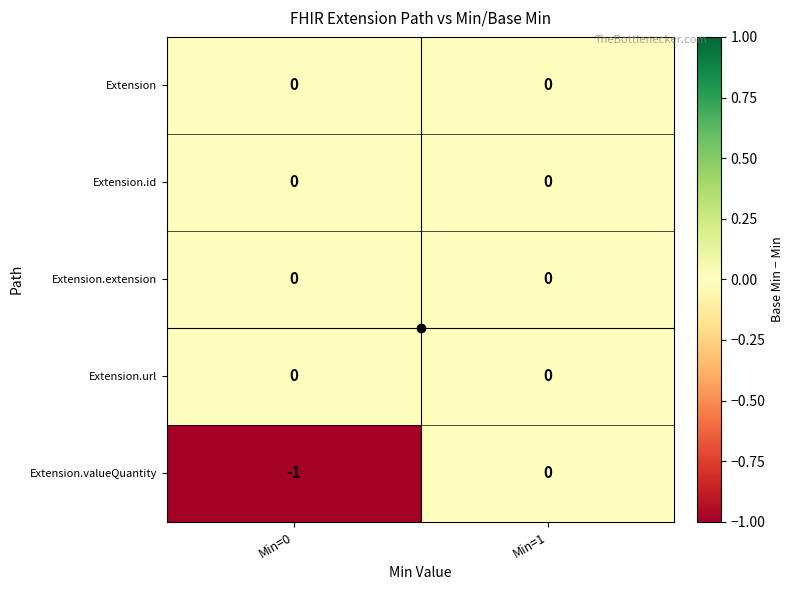

Which series has the widest spread of values?

Extension.valueQuantity